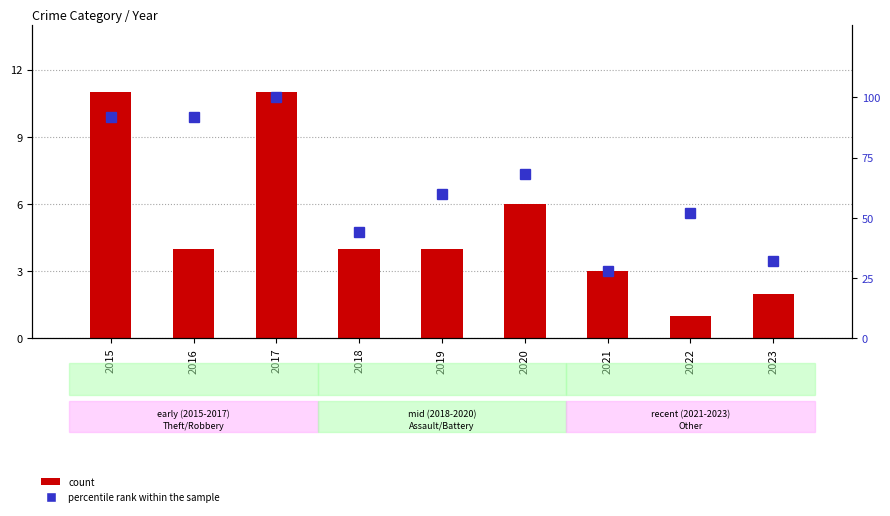

Between 2015 and 2019, which series saw the biggest shift?

percentile rank within the sample